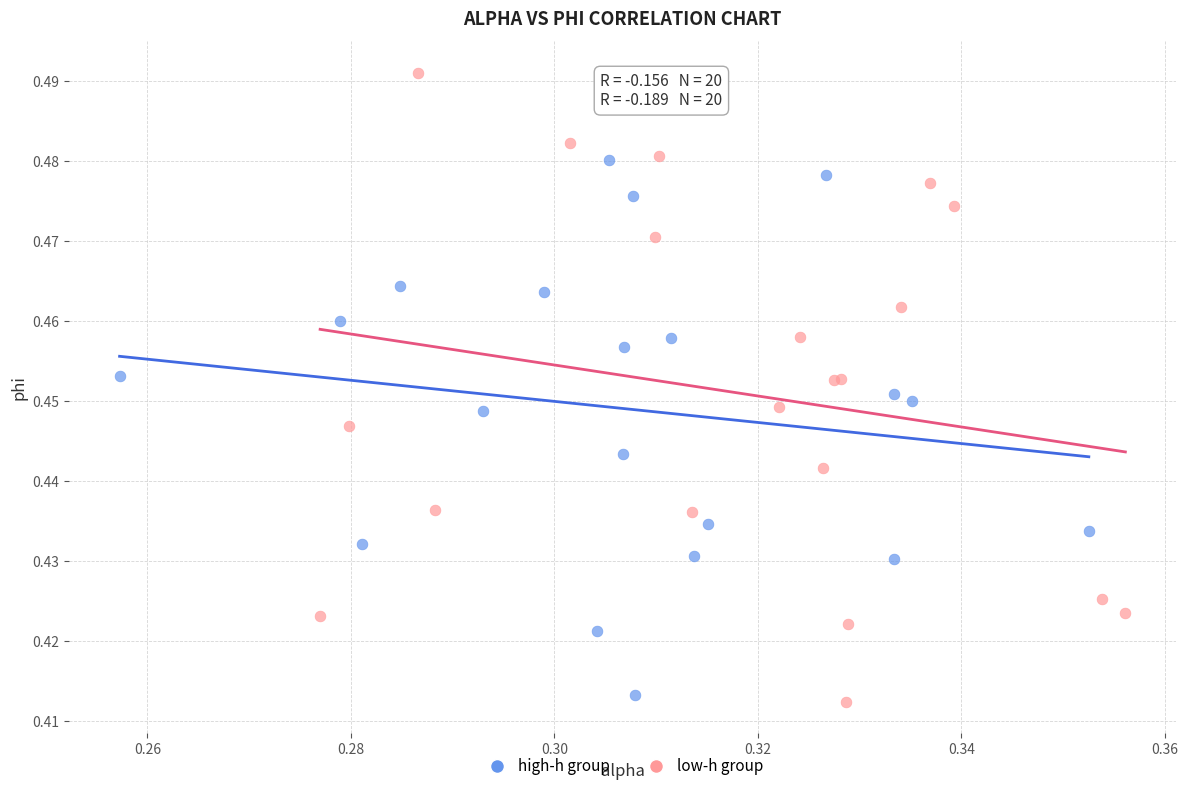

Which series reaches the maximum Y coordinate?

low-h group